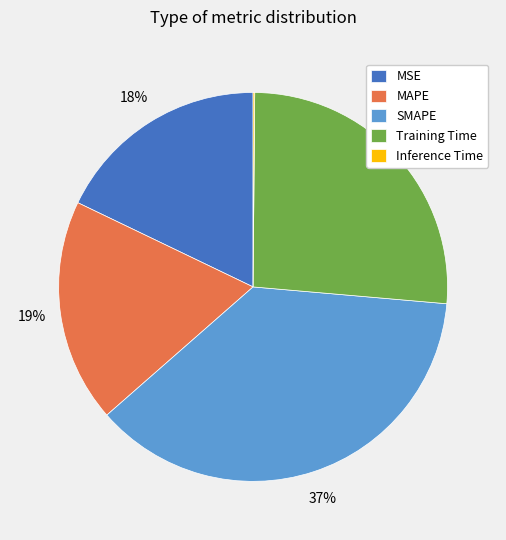

Is it true that Training Time is 14% of the pie?

False